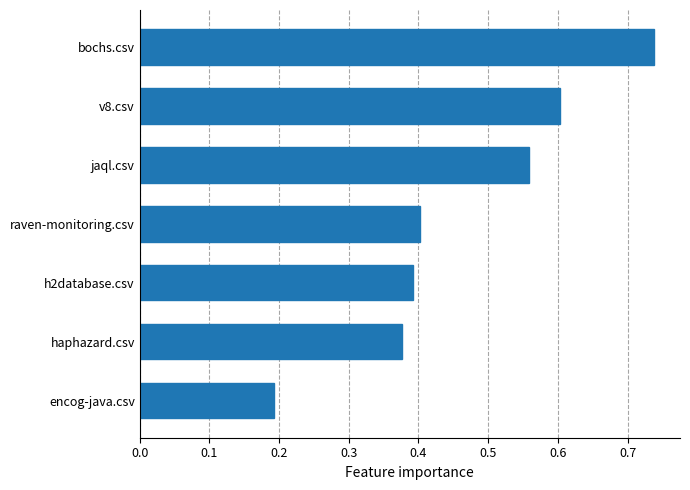

Which has a higher value, h2database.csv or jaql.csv?

jaql.csv